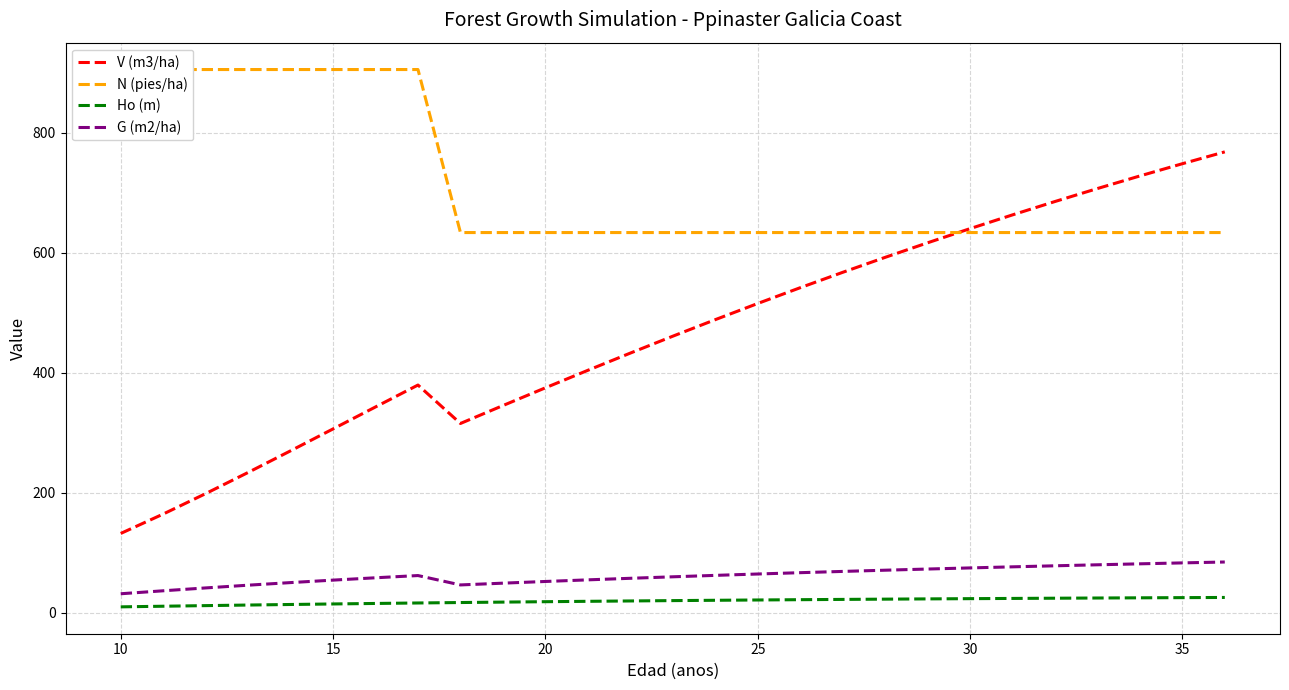

Which series has the largest range (max minus min)?

V (m3/ha)